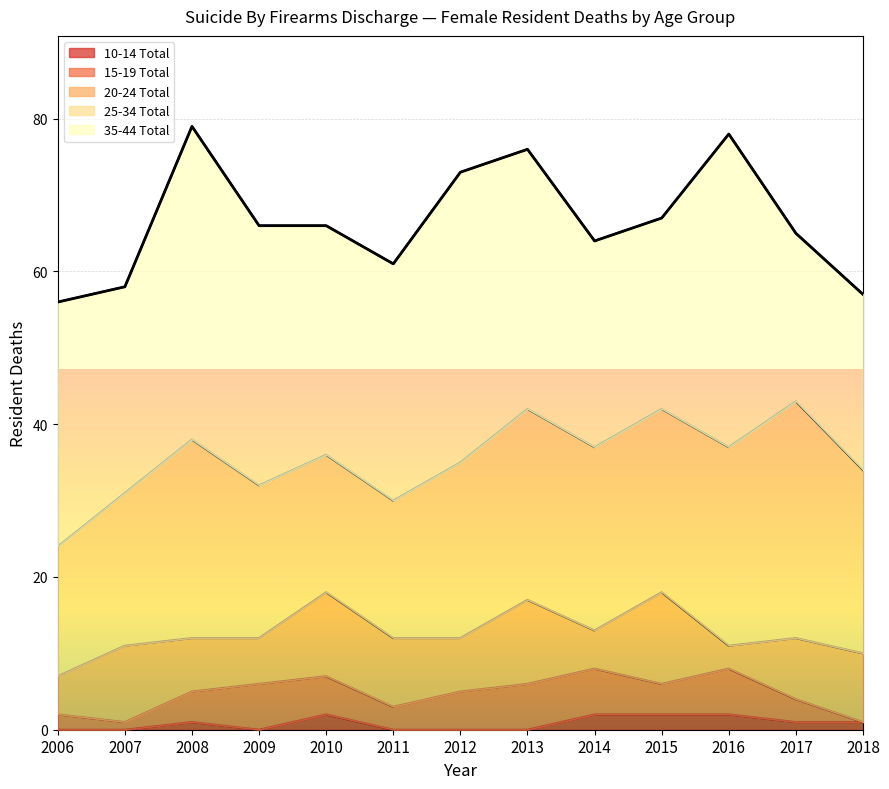

What is the value of the 15-19 Total point at the 3rd from the left?

4